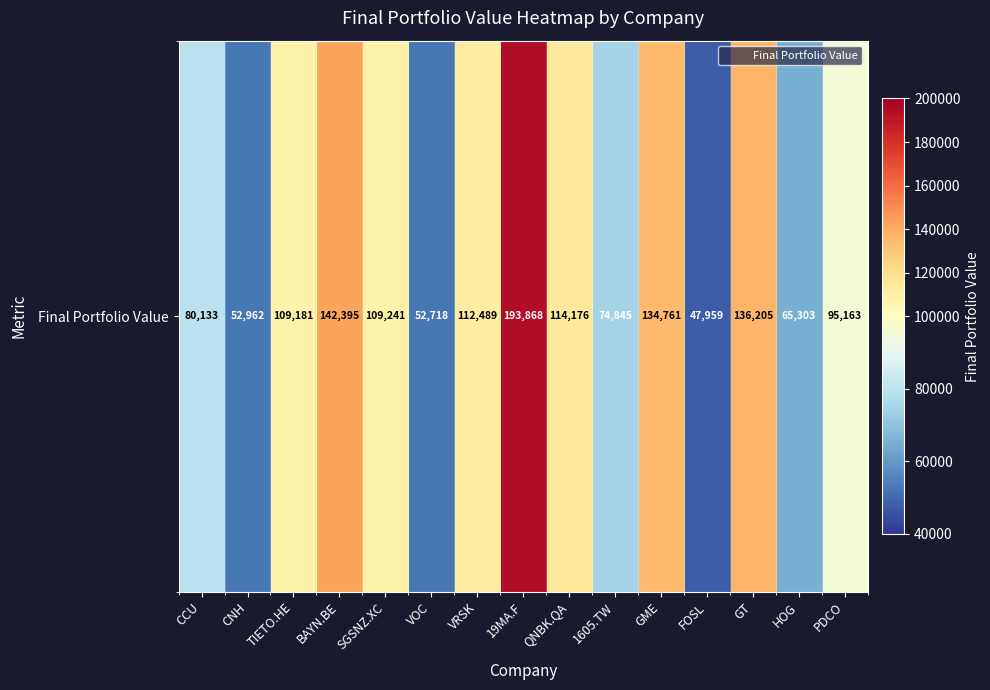

True or false: the data shows 19884.2 at CCU.

False